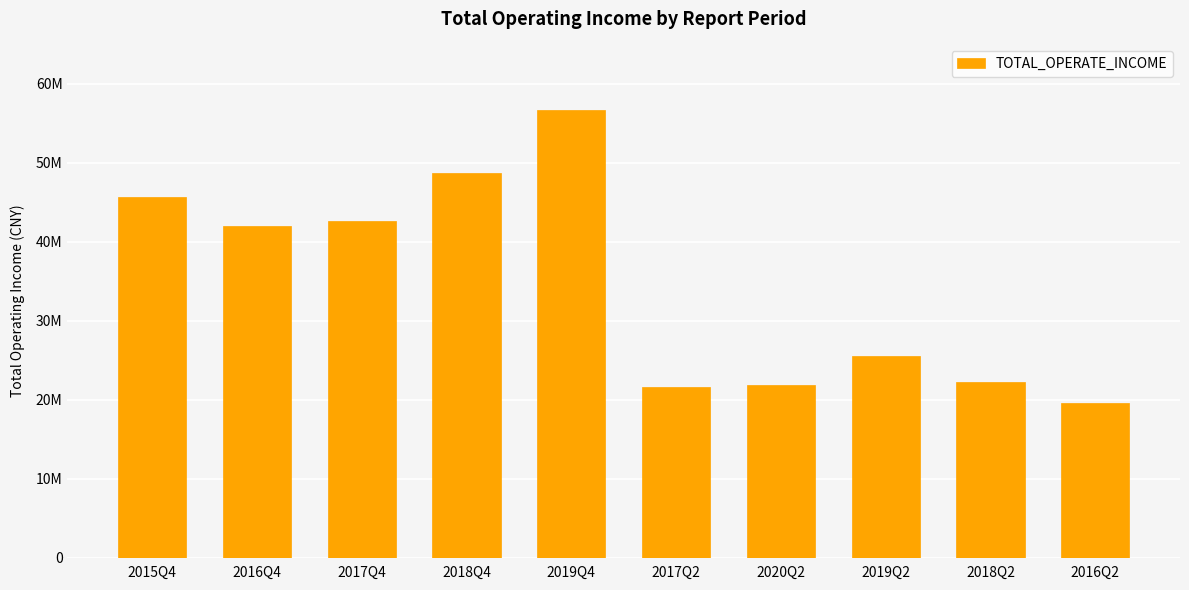

Are the bars horizontal?

No